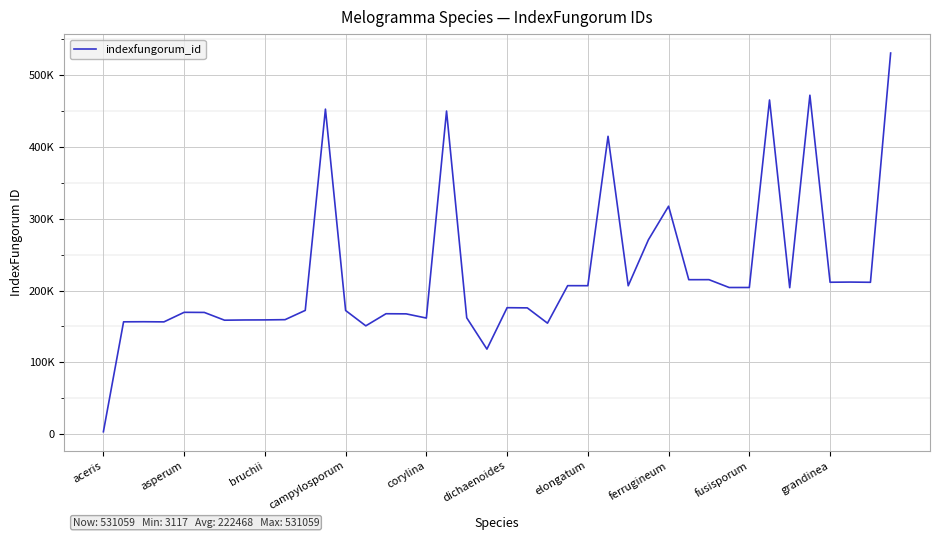

What is the maximum value shown in the chart?

531059